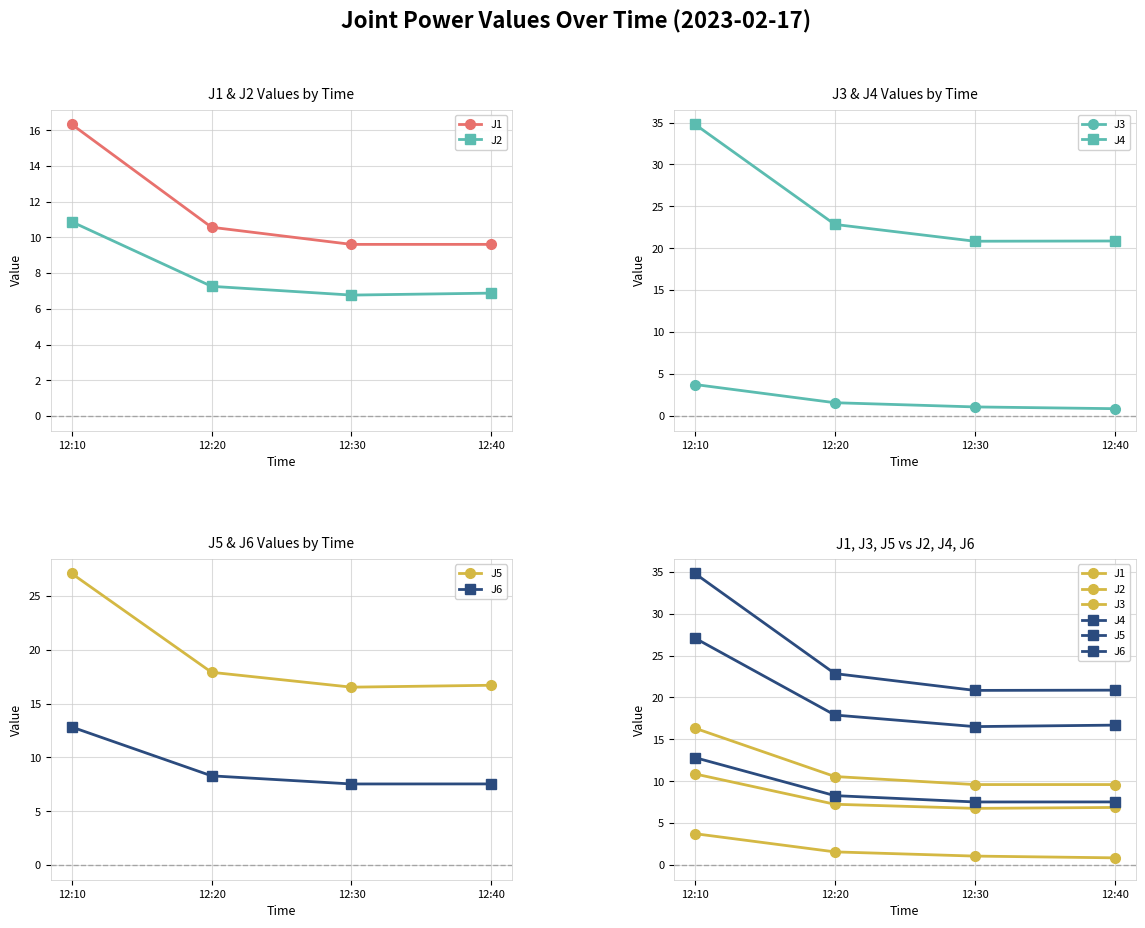

Reading left to right, list all the values displayed in this chart.

J1: 12:10=16.3	12:20=10.6	12:30=9.6	12:40=9.6
J2: 12:10=10.9	12:20=7.3	12:30=6.8	12:40=6.9
J3: 12:10=3.8	12:20=1.6	12:30=1.1	12:40=0.9
J4: 12:10=34.8	12:20=22.8	12:30=20.8	12:40=20.9
J5: 12:10=27.1	12:20=17.9	12:30=16.5	12:40=16.7
J6: 12:10=12.8	12:20=8.3	12:30=7.5	12:40=7.5